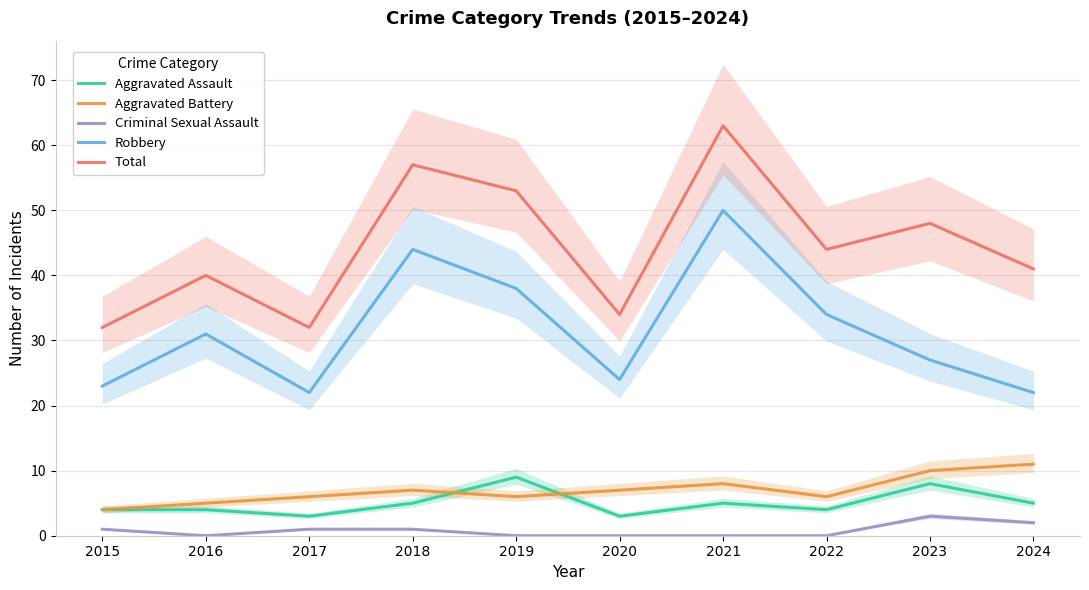

What is the difference between the Robbery values at 2020 and 2016?

7